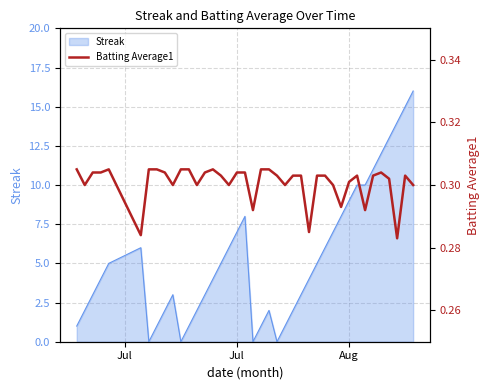

What is the highest value of the Streak series?

16